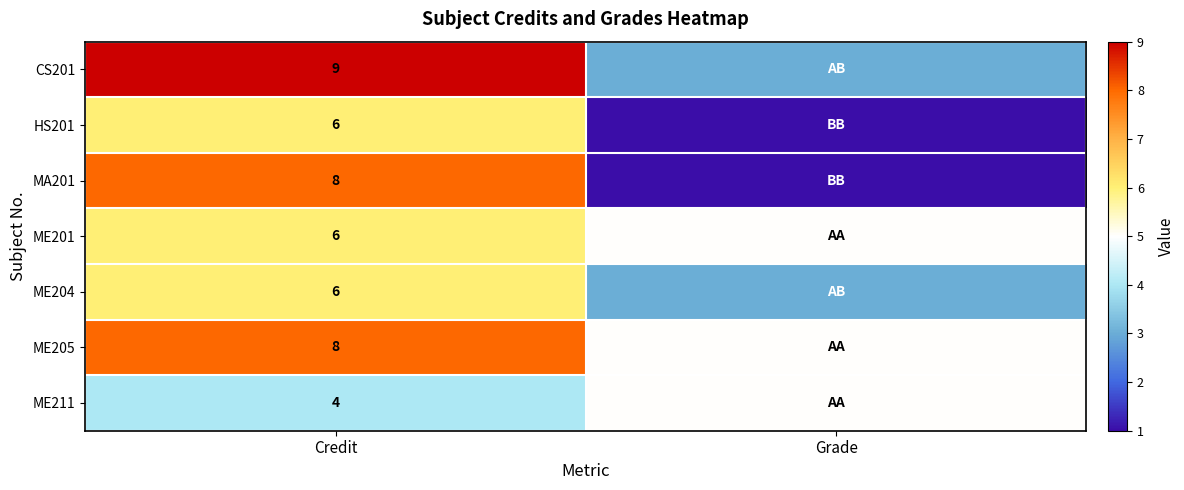

What is the total value across all series at Credit?

47